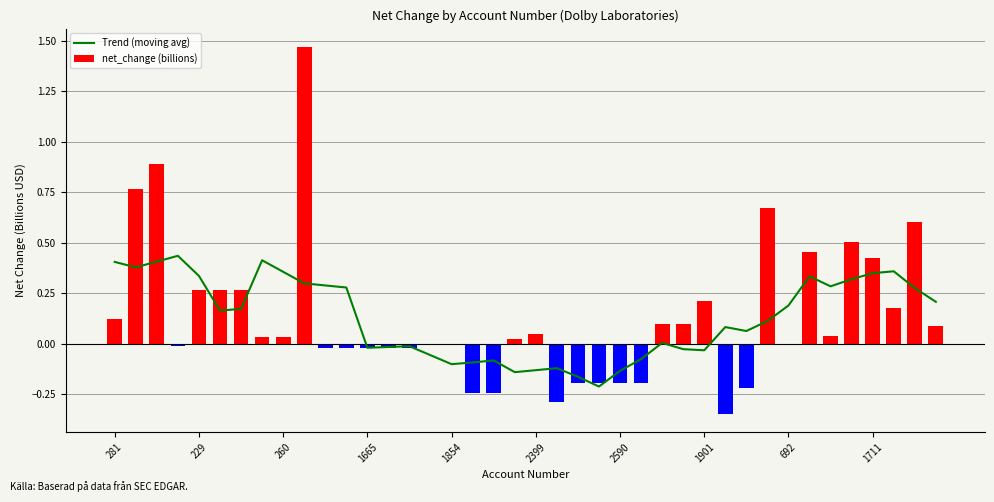

What is the maximum value shown in the chart?

1.5